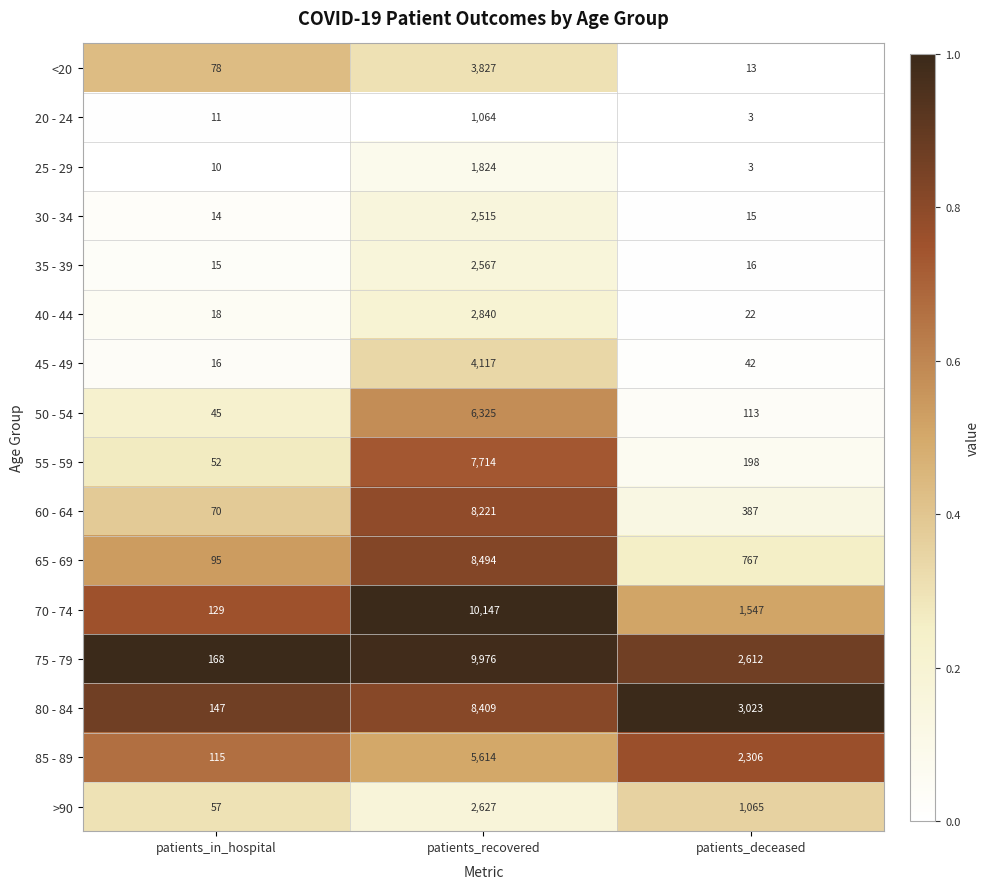

What is the difference between the maximum and minimum values in the 20 - 24 series?

1061